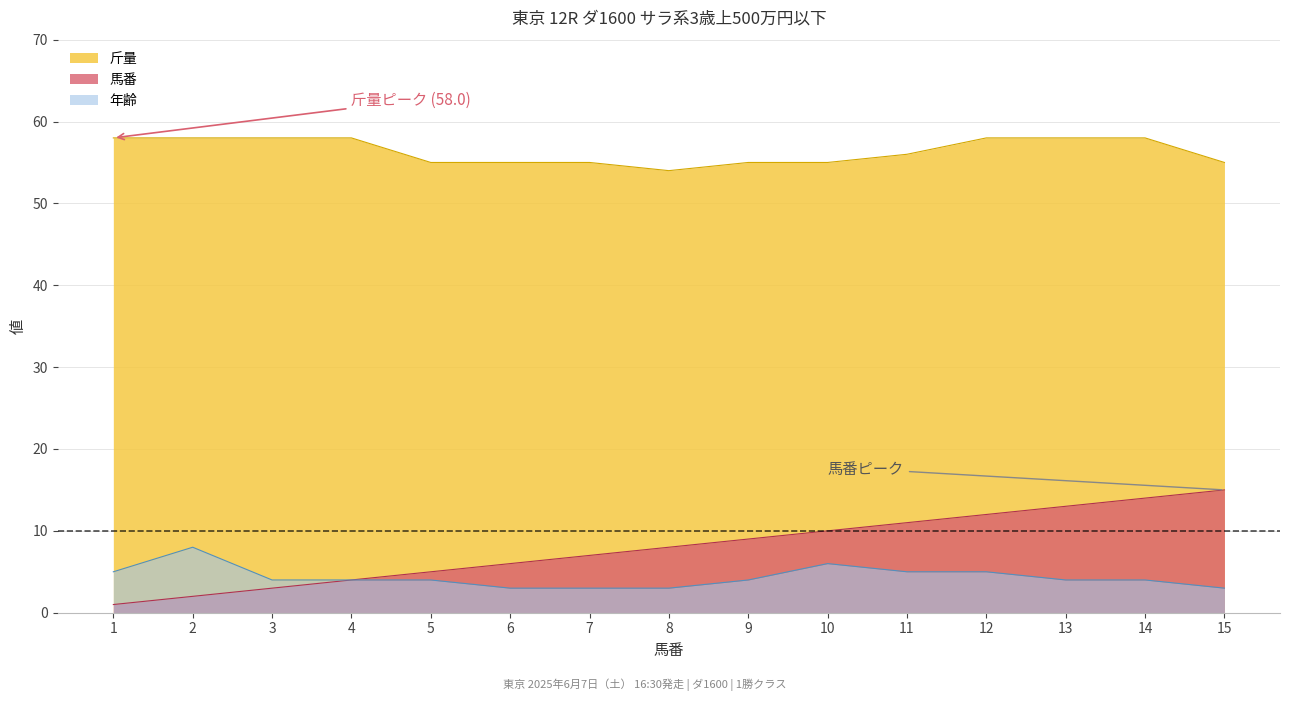

Which has a higher value, 13 or 12?

13